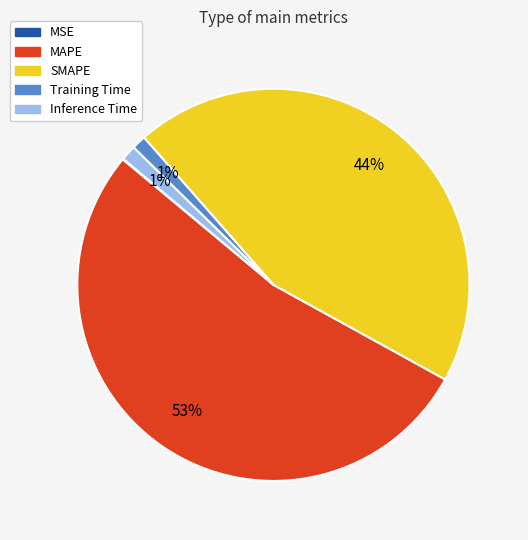

Which category has the biggest portion of the pie?

MAPE